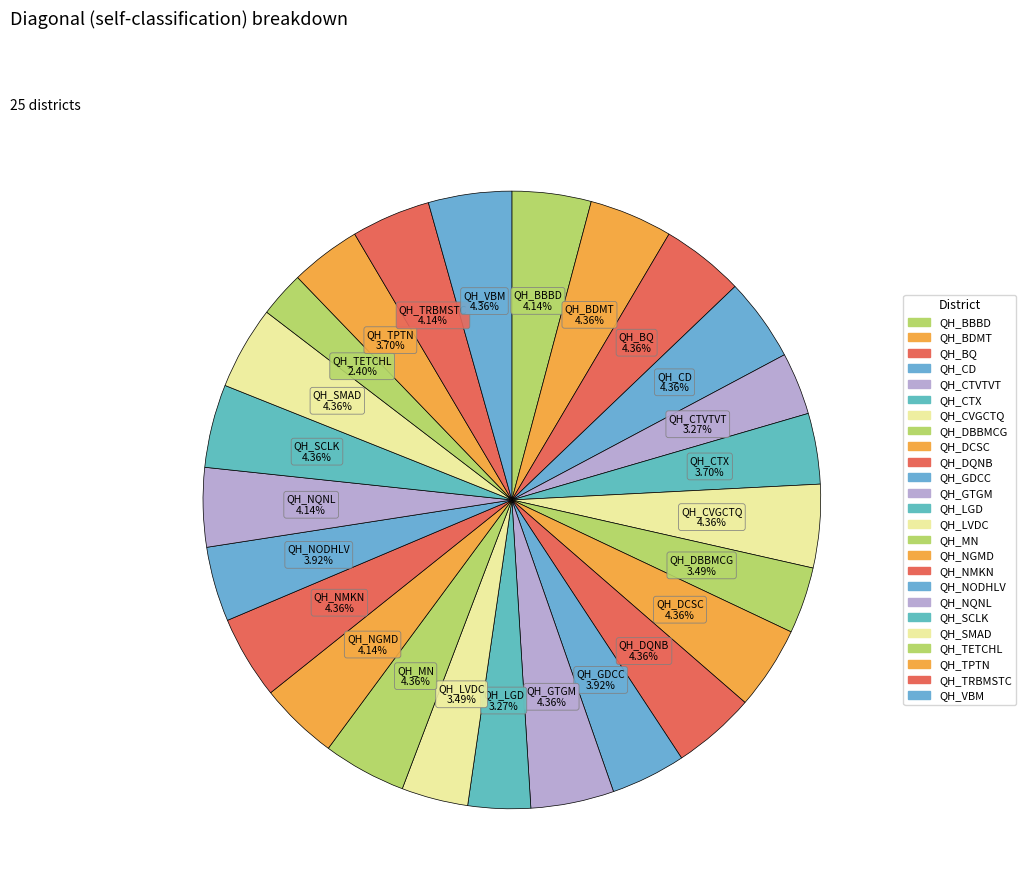

Count the number of slices in the pie.

25